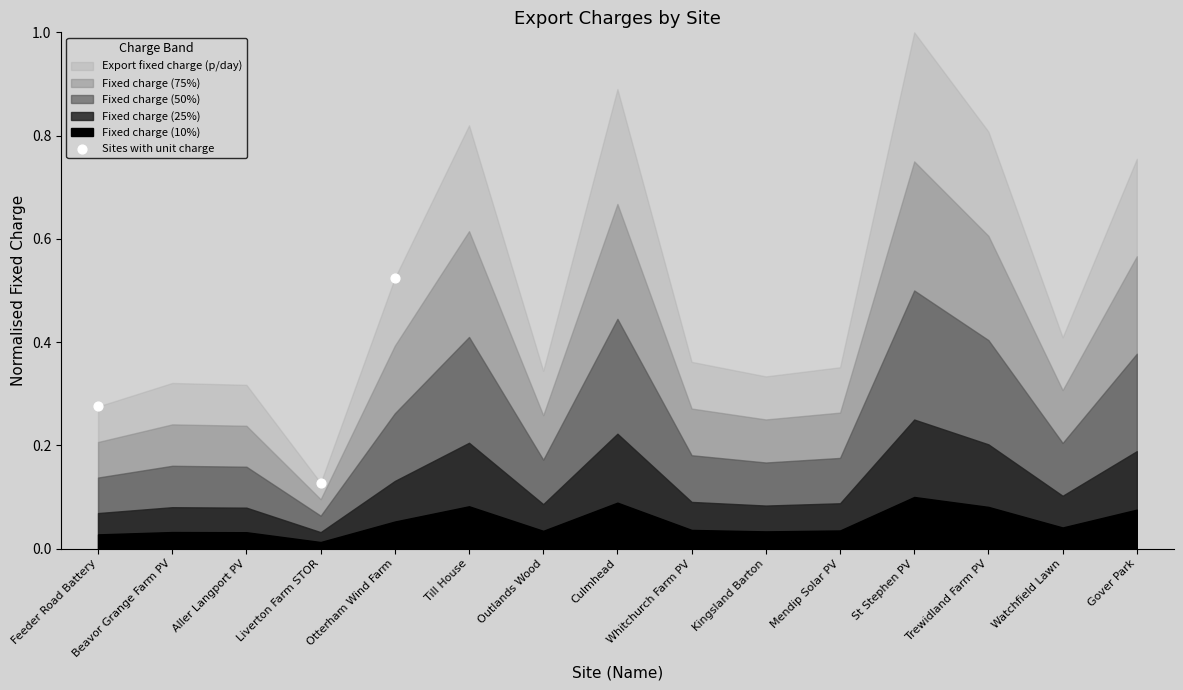

What is the range of X values (max minus min)?

4.0